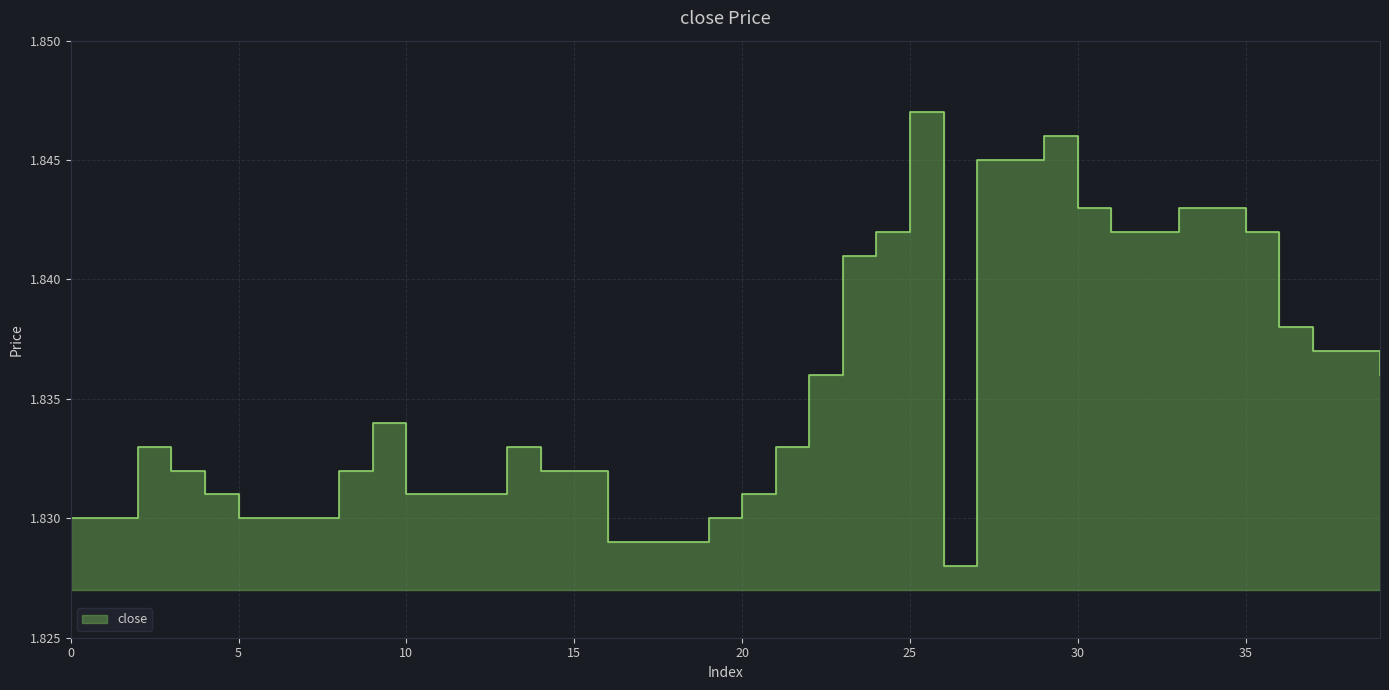

The value at 29 is 2.9. True or false?

False